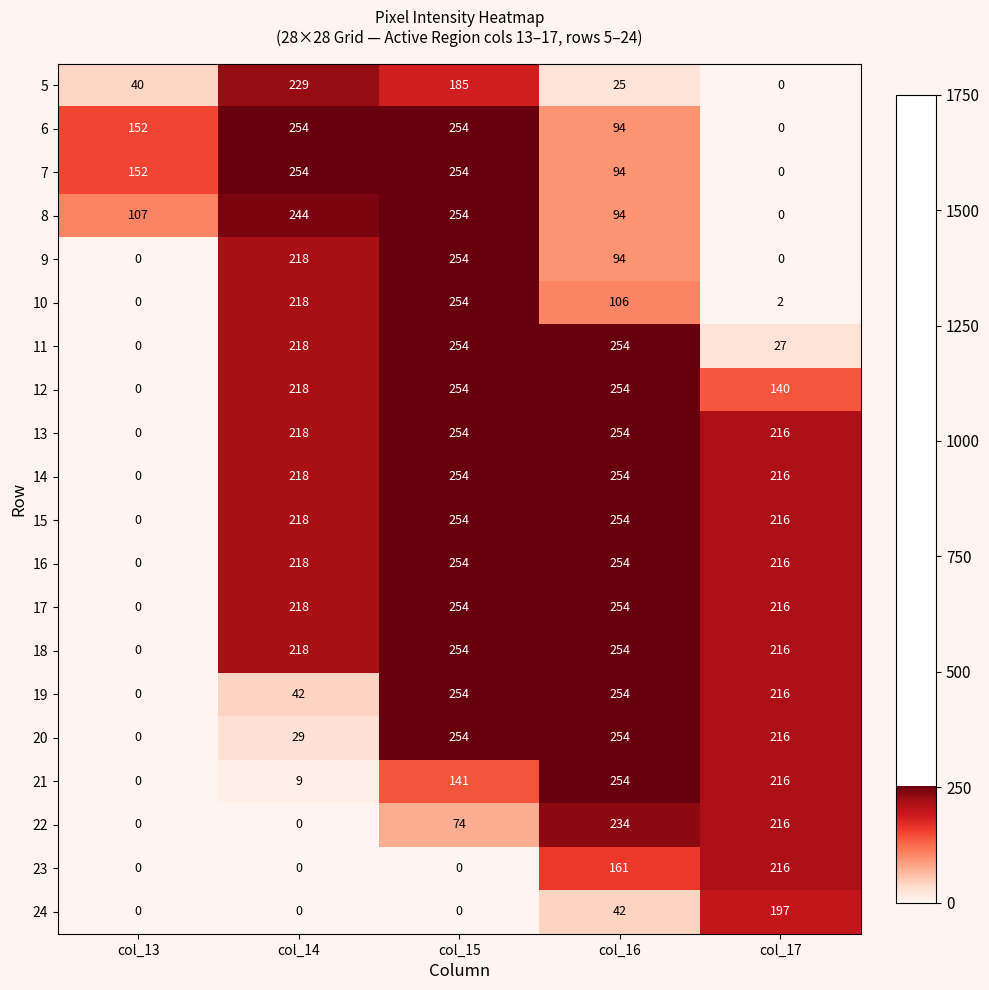

Where is 16 nearest to the value 127?

col_17